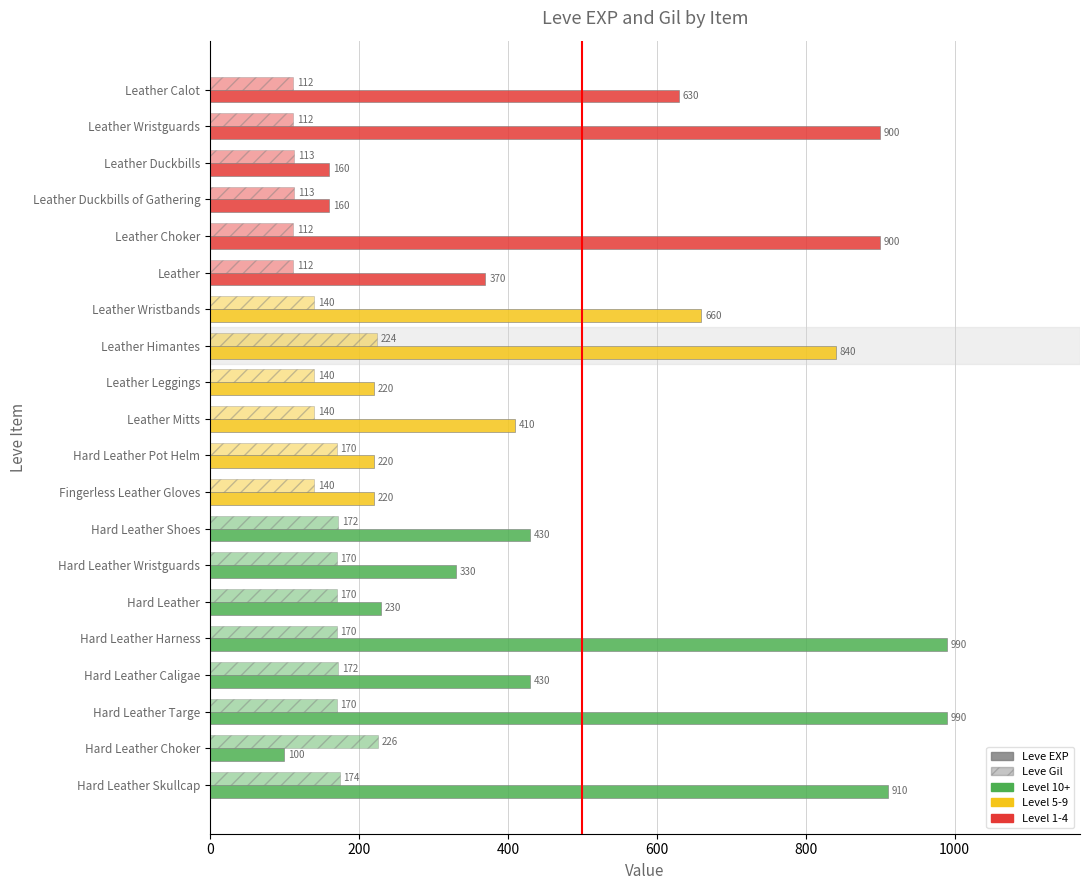

Count the number of data series in this chart.

2